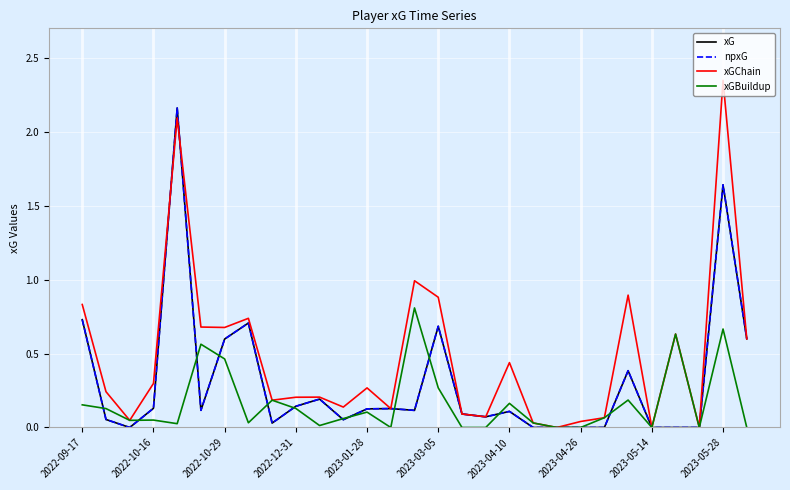

Is this an area chart (filled region under the line)?

No